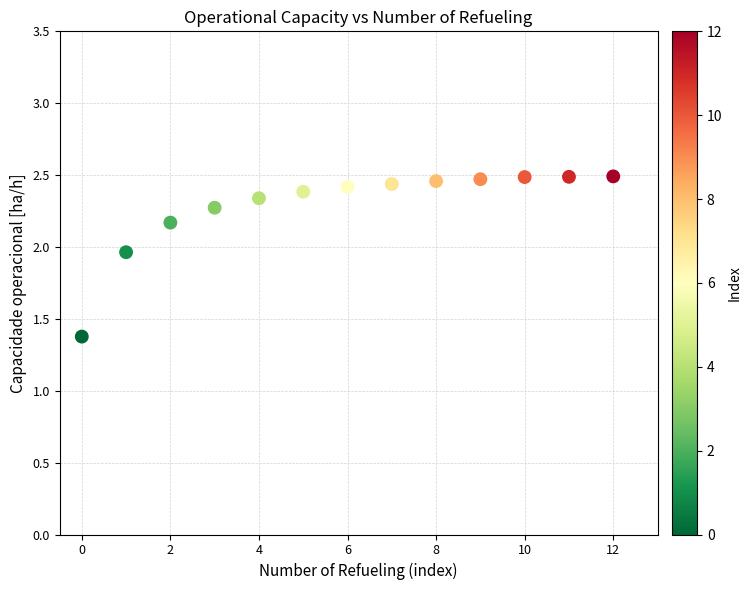

What is the range of Y values (max minus min)?

1.1